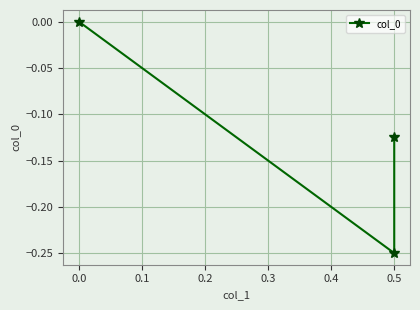

The chart shows a value of 0.1 at 0.0. True or false?

False